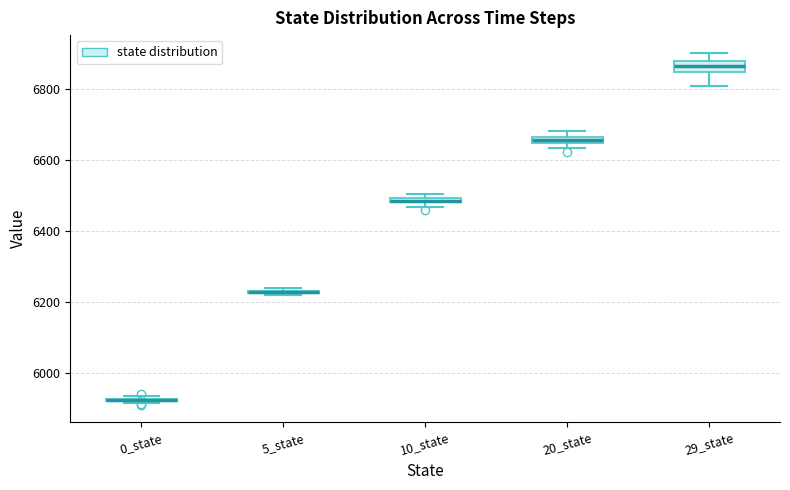

Where is the upper edge of the box for 5_state on the y-axis? The values are not printed on the chart, so give them approximately, as read against the axis.

6240